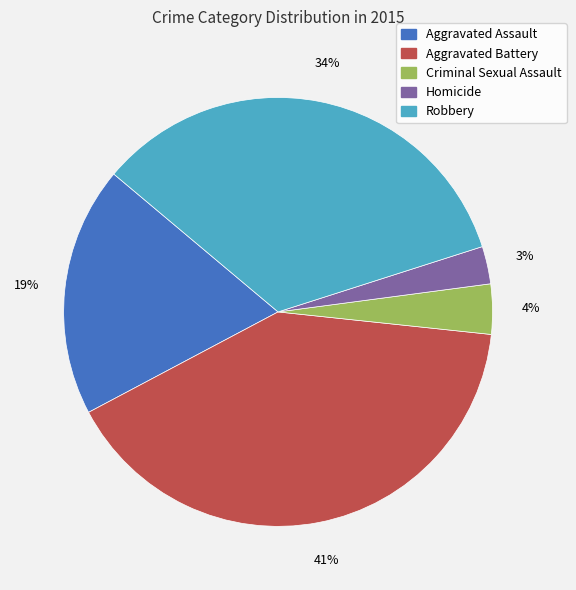

The Homicide slice represents 3% of the pie. True or false?

True